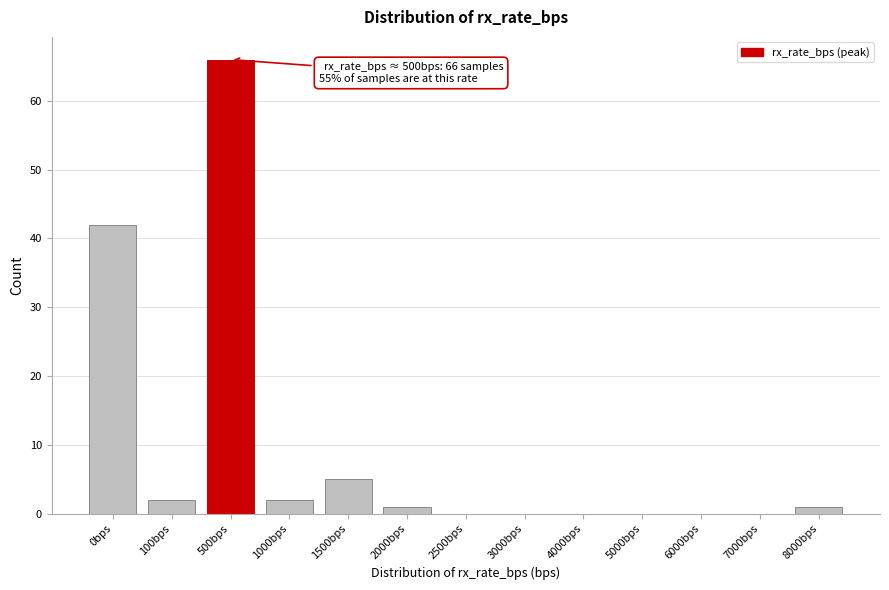

Reading left to right, what are all the values shown in this chart?

0bps=42	100bps=2	500bps=66	1000bps=2	1500bps=5	2000bps=1	2500bps=0	3000bps=0	4000bps=0	5000bps=0	6000bps=0	7000bps=0	8000bps=1